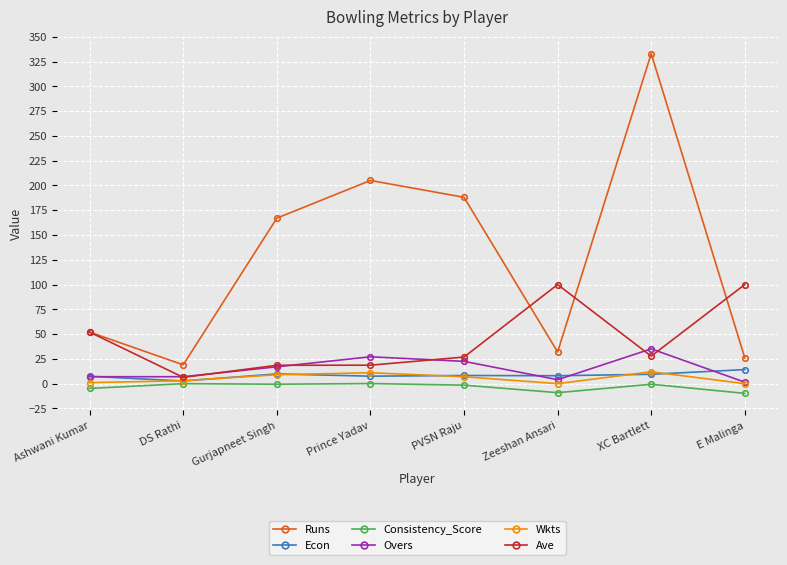

True or false: Ave and Consistency_Score cross at least once.

False